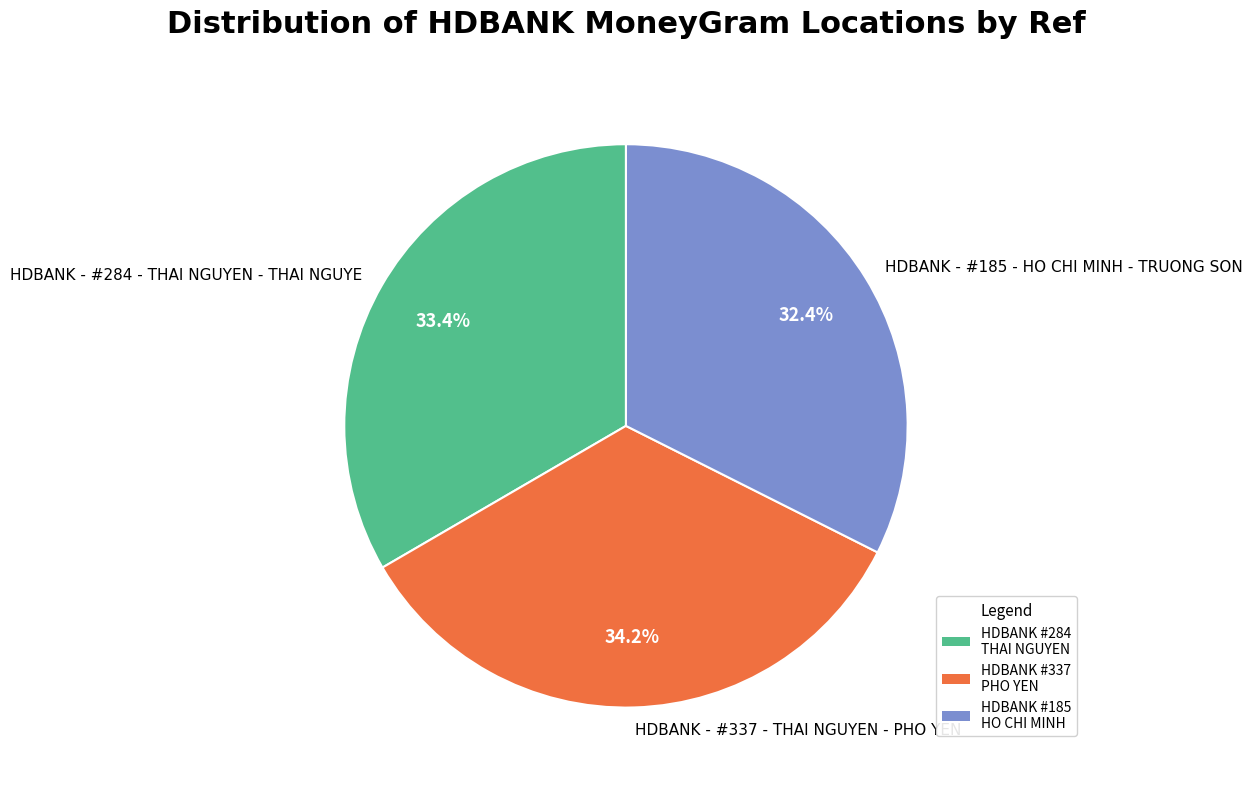

Does HDBANK - #185 - HO CHI MINH - TRUONG SON account for over 50% of the chart?

No